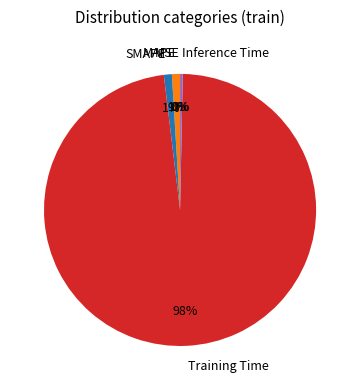

To the nearest percent, what is the average slice percentage?

20%